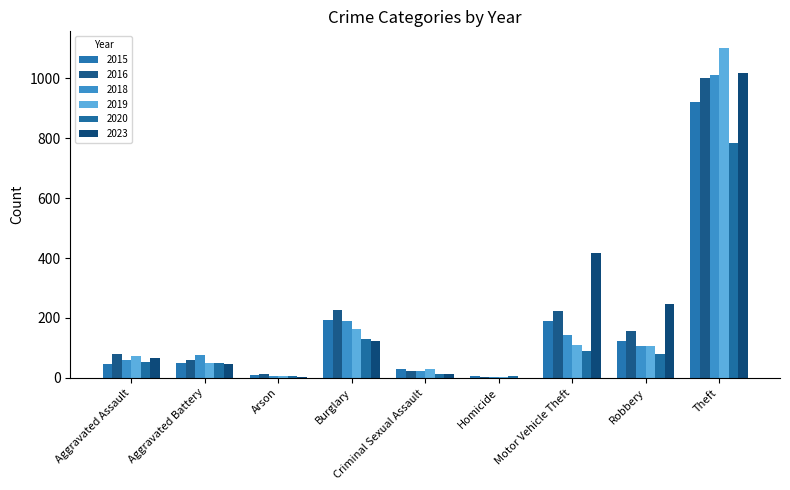

The 2018 series shows 22 at Criminal Sexual Assault. True or false?

True